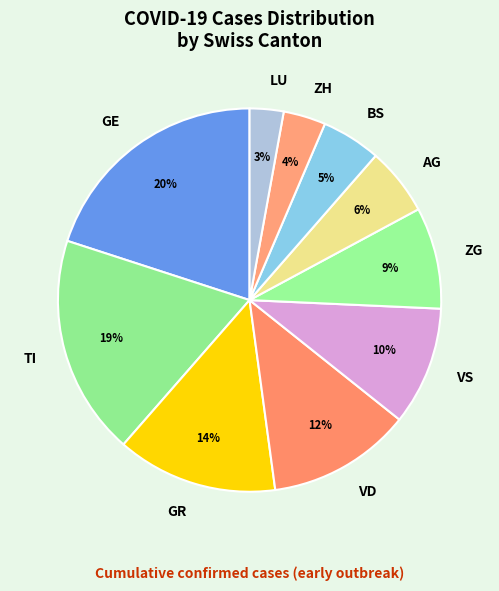

How many slices are in this pie chart?

10